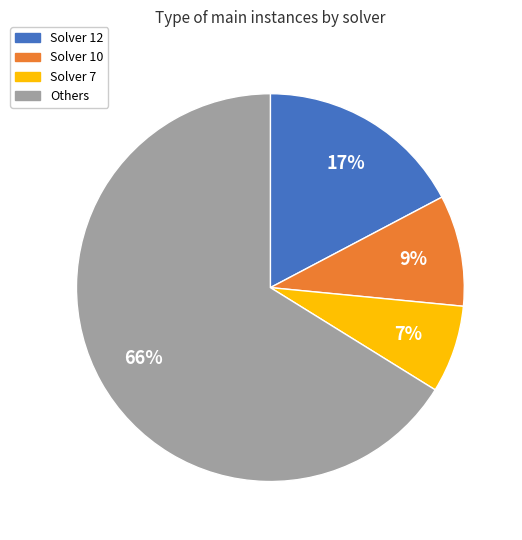

Which has a higher value, Solver 12 or Others?

Others